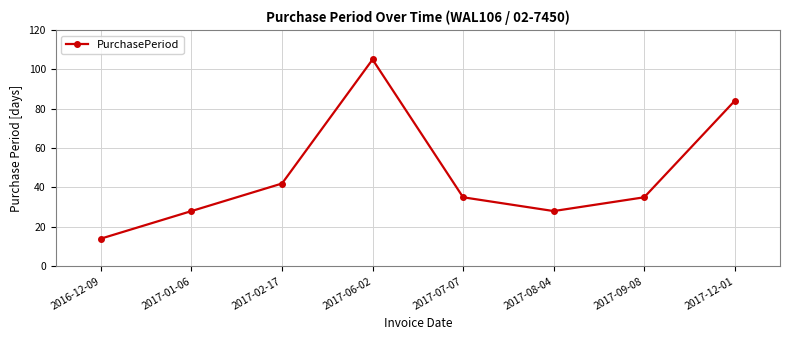

What is the value of the 1st point from the left?

14